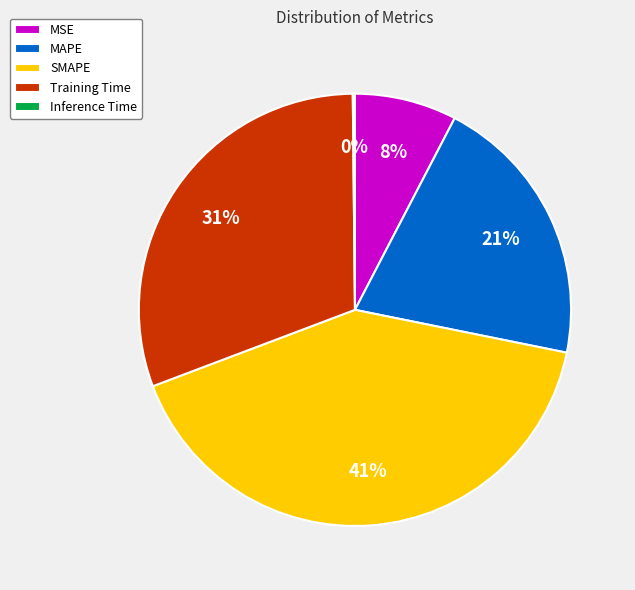

What is the largest slice in the pie chart?

SMAPE